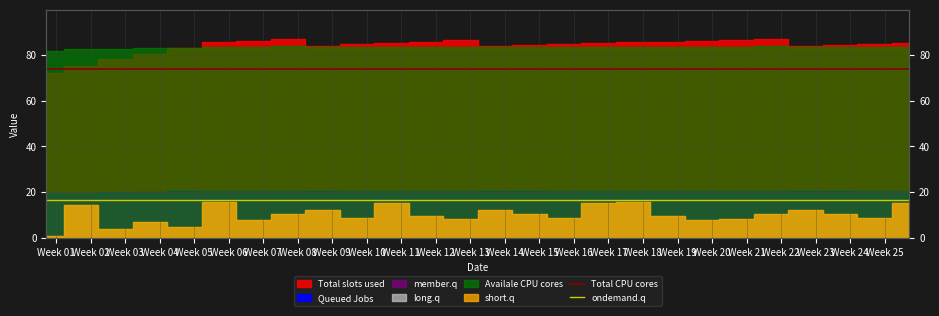

What is the value of the Total CPU cores point at the 2nd from the left?

73.8